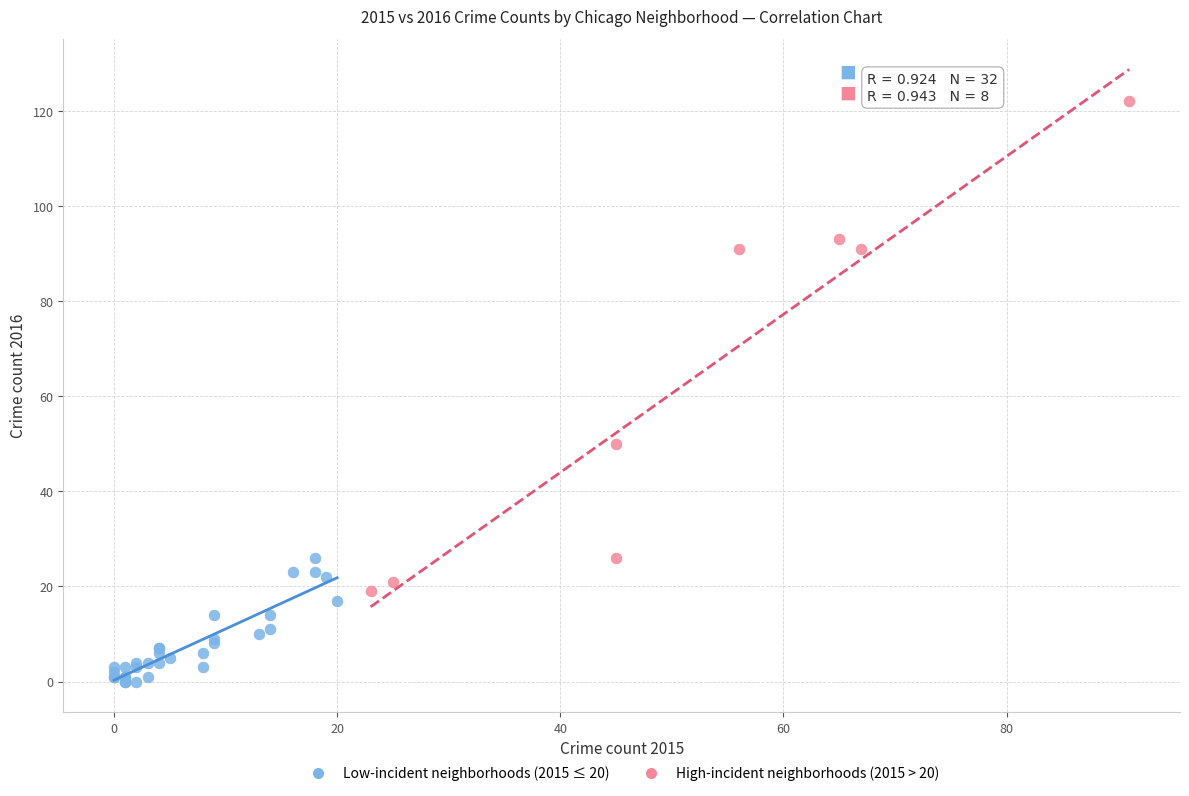

Which series reaches the maximum Y coordinate?

High-incident neighborhoods (2015 > 20)